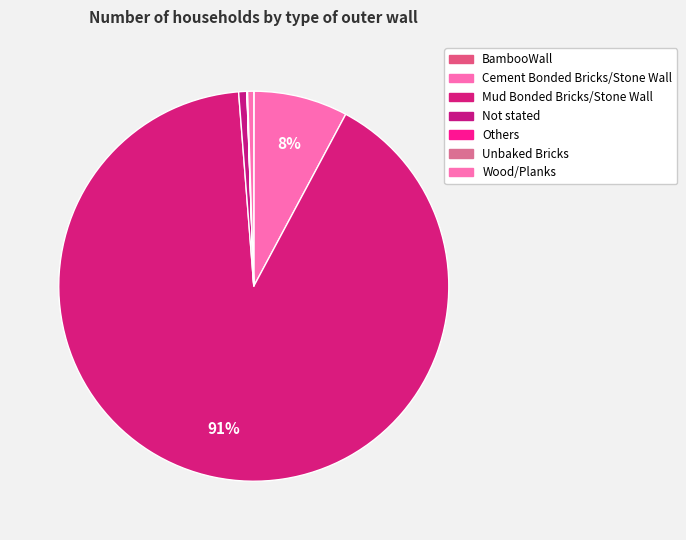

Which category has the smallest portion of the pie?

Others